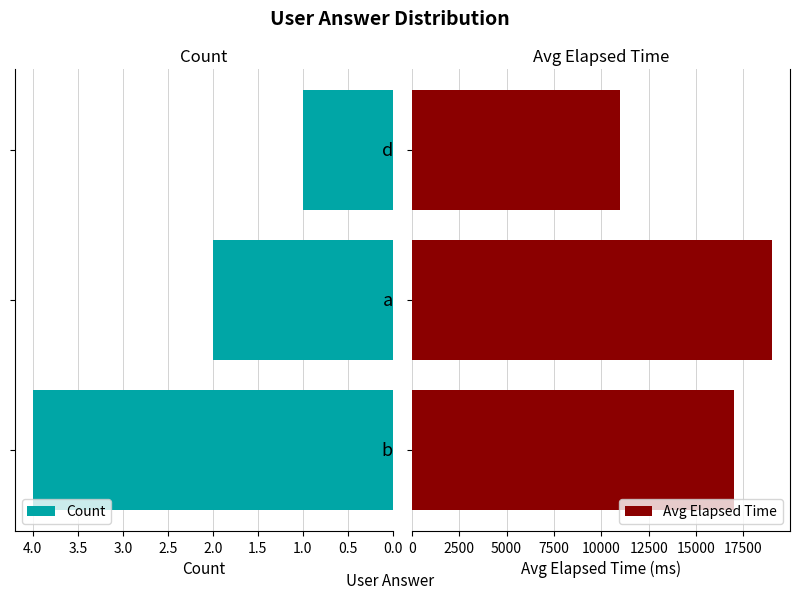

Which series has the largest range (max minus min)?

Avg Elapsed Time